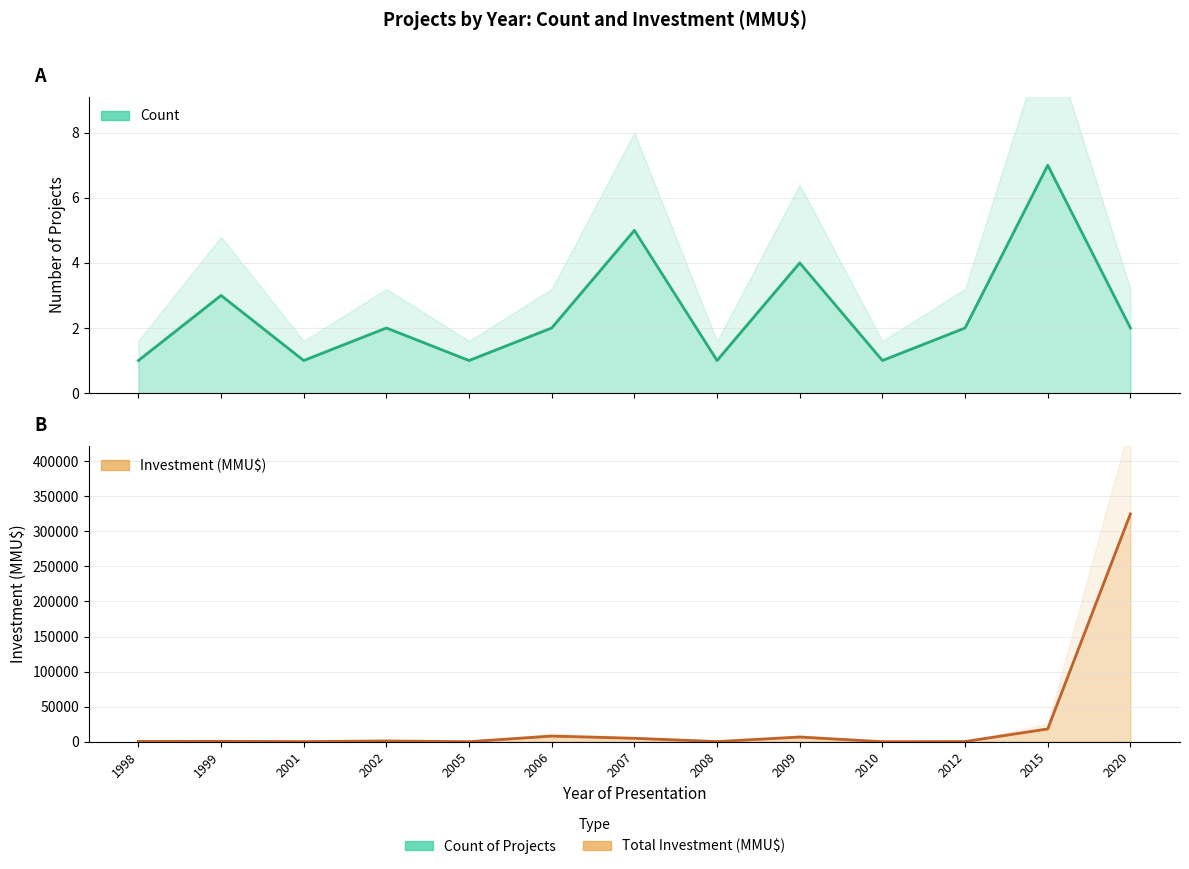

What is the value of the Investment (MMU$) point at the 1st from the left?

350